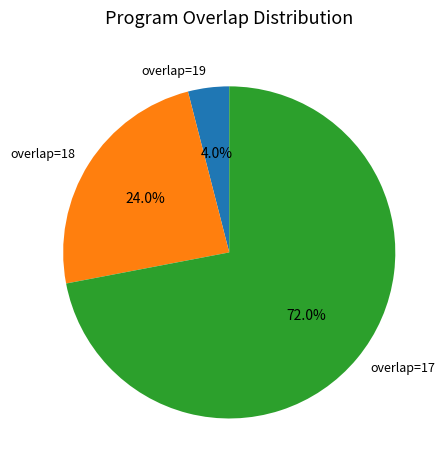

Which slice is the largest?

overlap=17